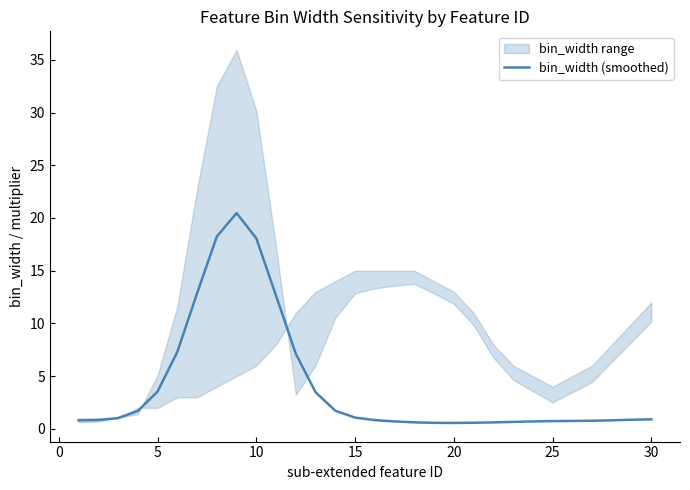

How many data points does each series have?

30